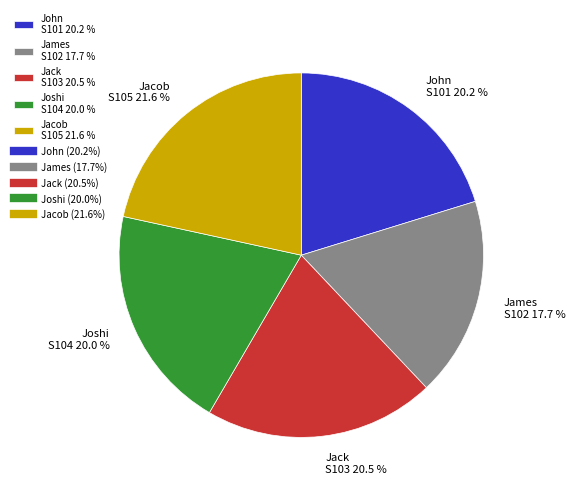

Which slice is the smallest?

James S102 17.7 %